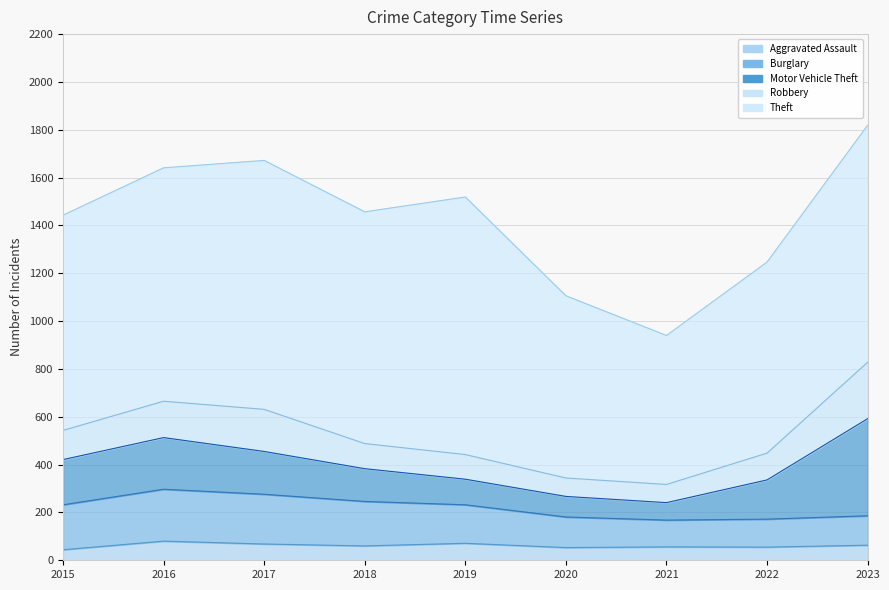

What is the total value across all series at 2017?

1672